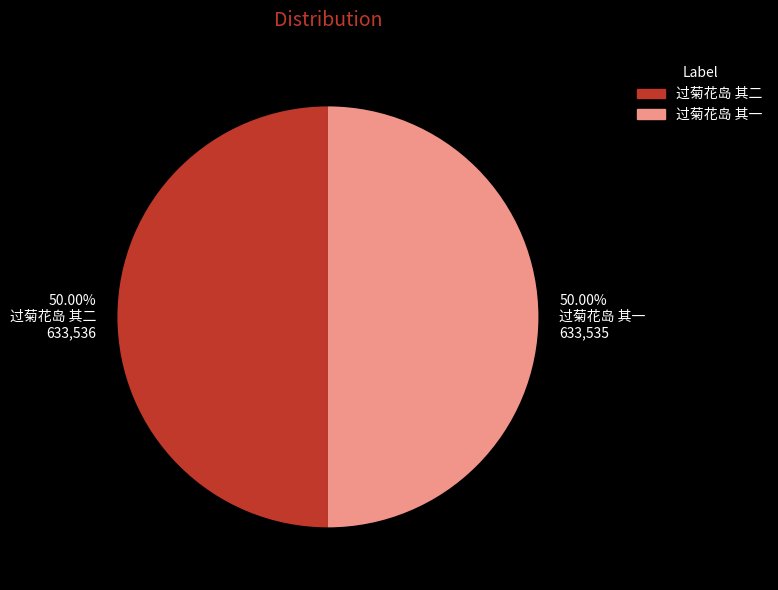

Do 50.00% 过菊花岛 其一 633,535 and 50.00% 过菊花岛 其二 633,536 together represent more than half of the pie?

Yes